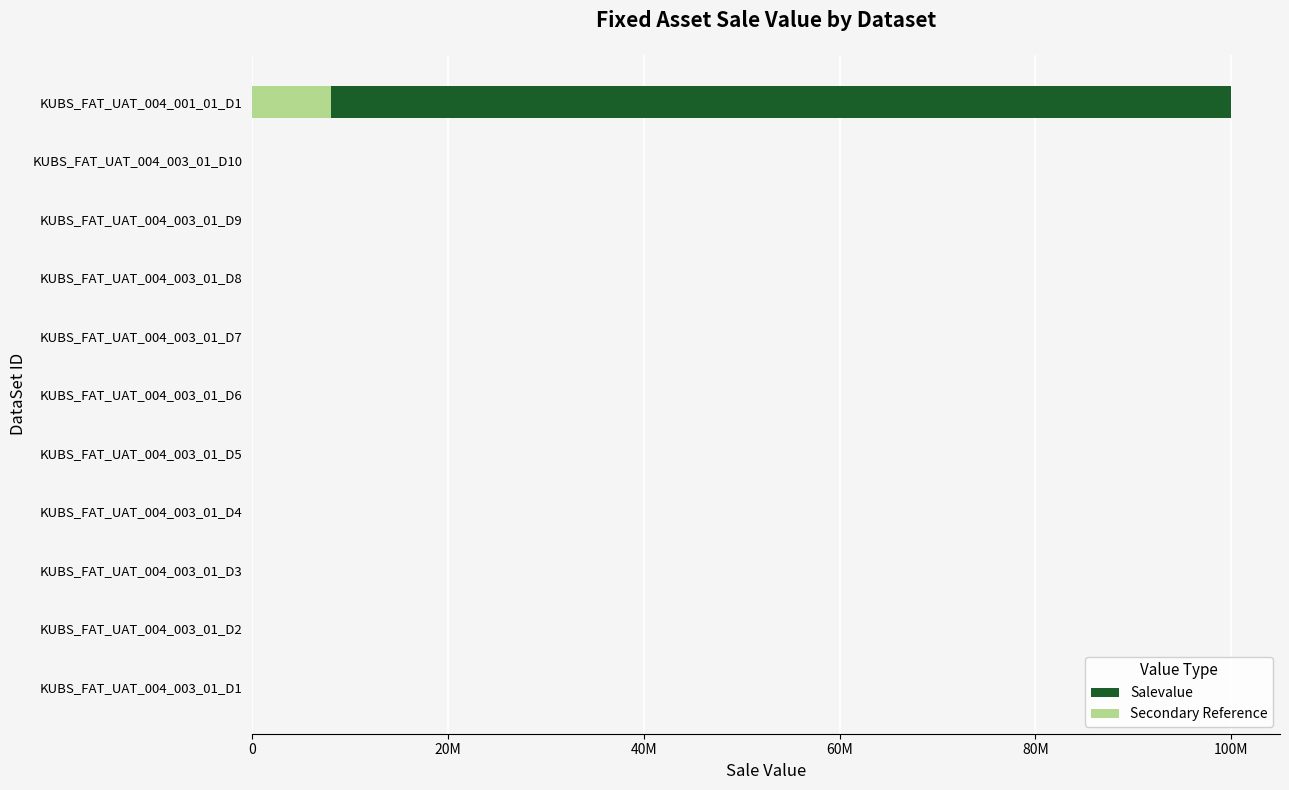

What is the value of the Salevalue bar at the 8th from the left?

10000